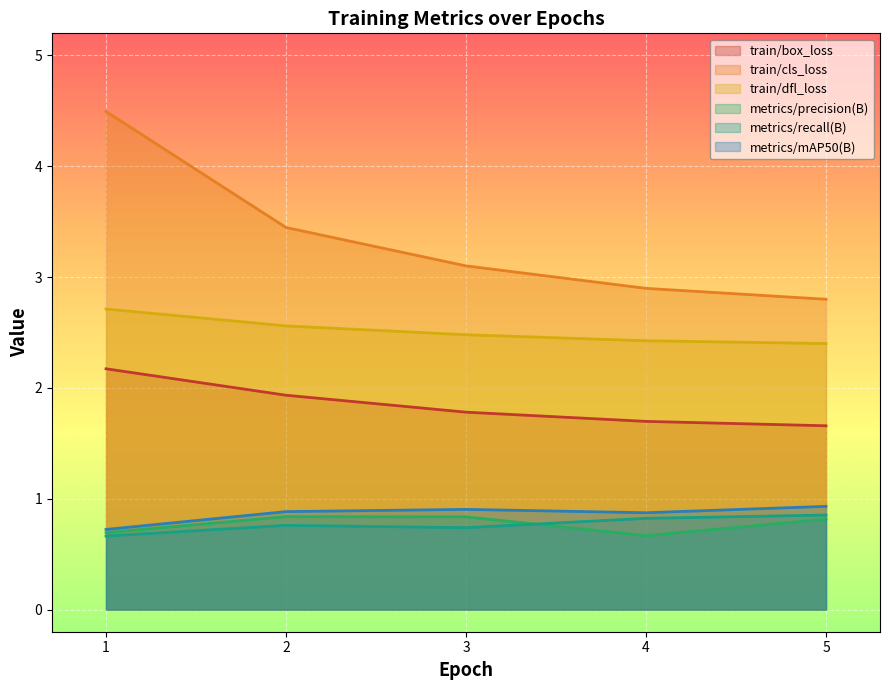

What is the approximate value of train/dfl_loss at 5?

2.4